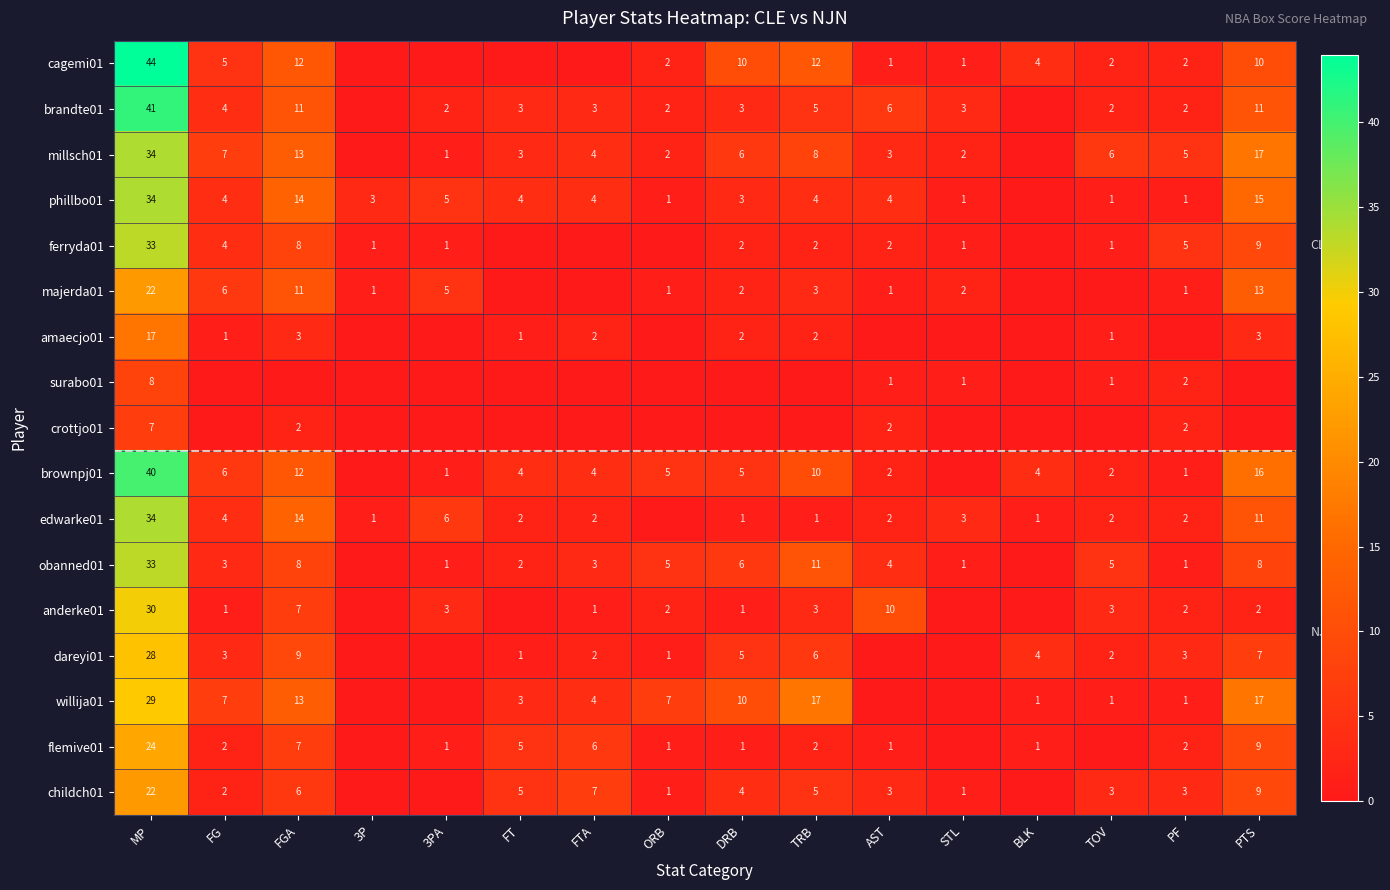

What is the spread (max minus min) of values at MP?

37